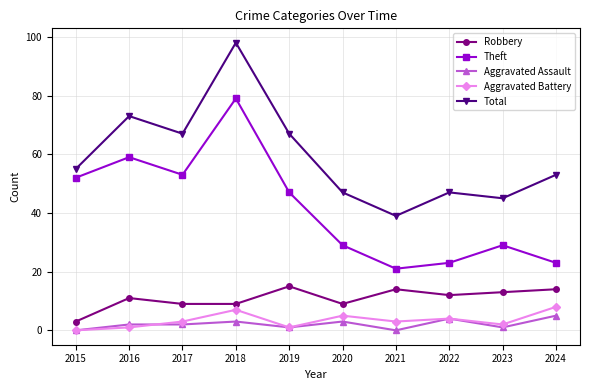

What is the value of the Robbery point at the 10th from the left?

14